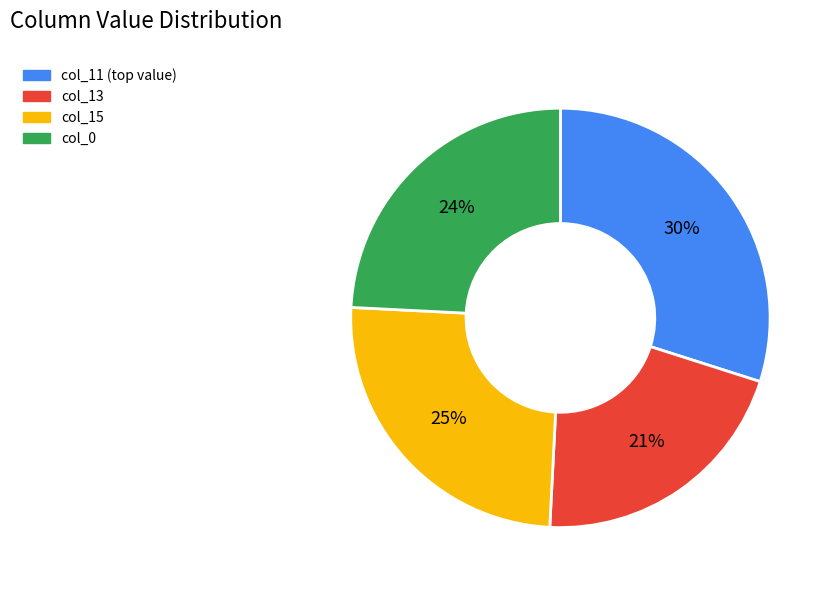

To the nearest percent, what percentage of the pie is col_15?

25%